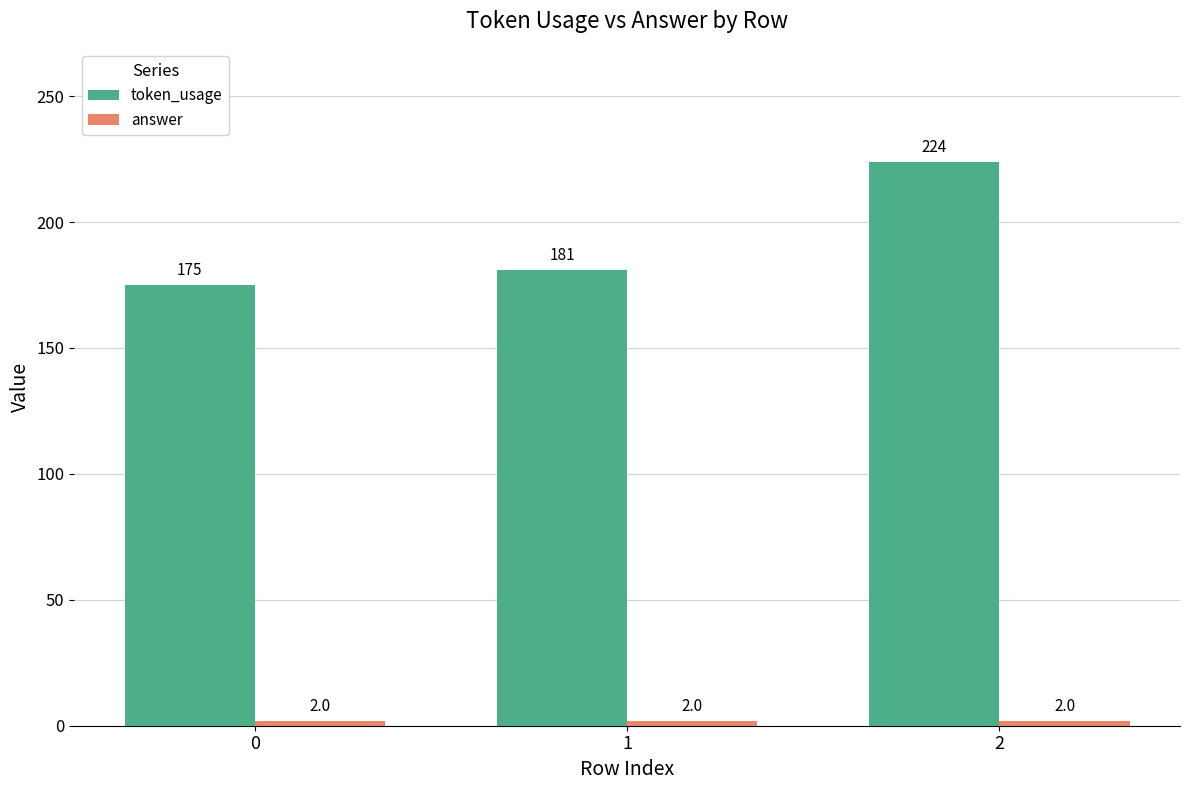

The token_usage series shows 308 at 1. True or false?

False